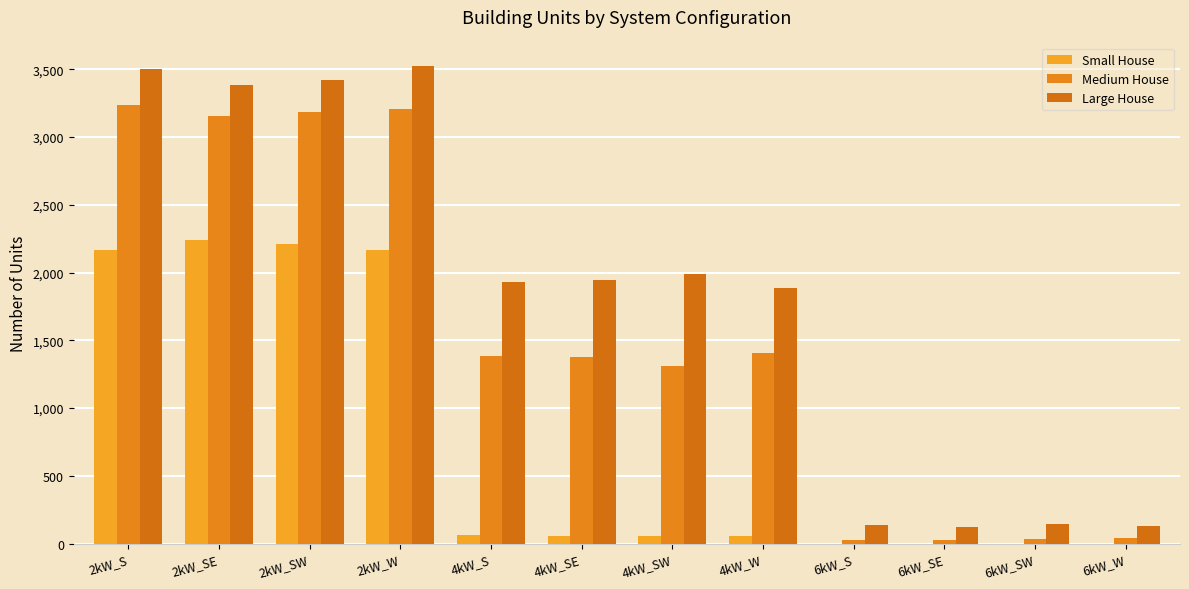

What is the sum of the Small House values at 4kW_S and 6kW_S?

65